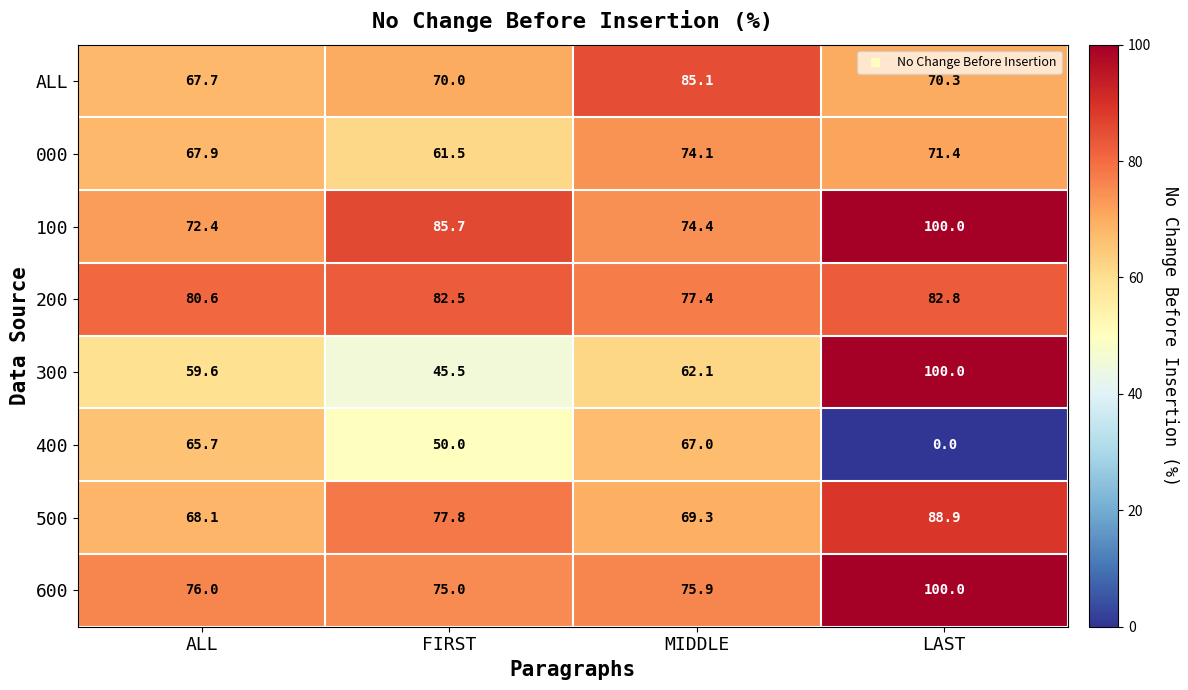

Which series has the largest range (max minus min)?

400